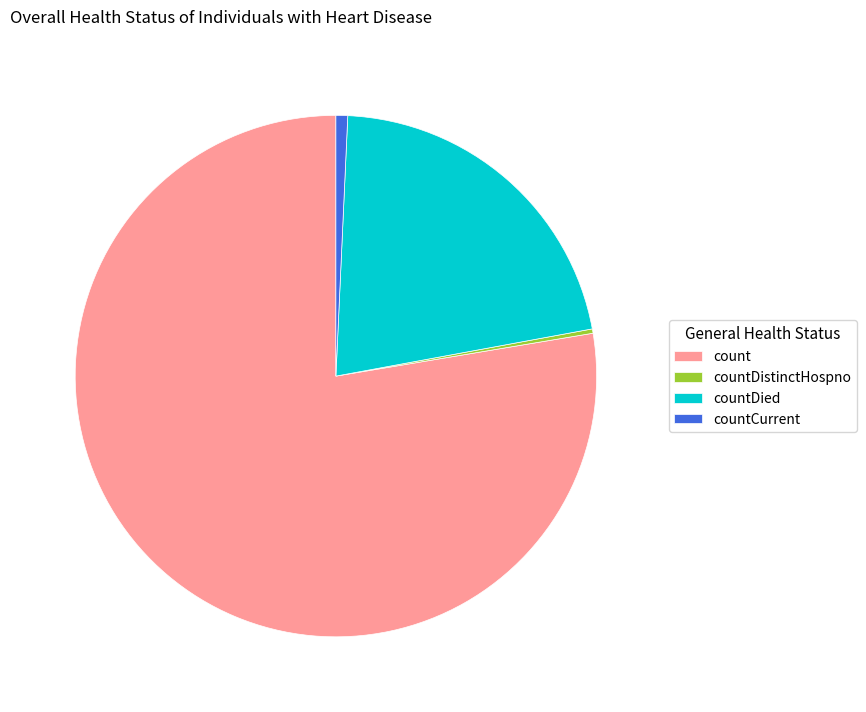

Is it true that countCurrent is 1% of the pie?

True